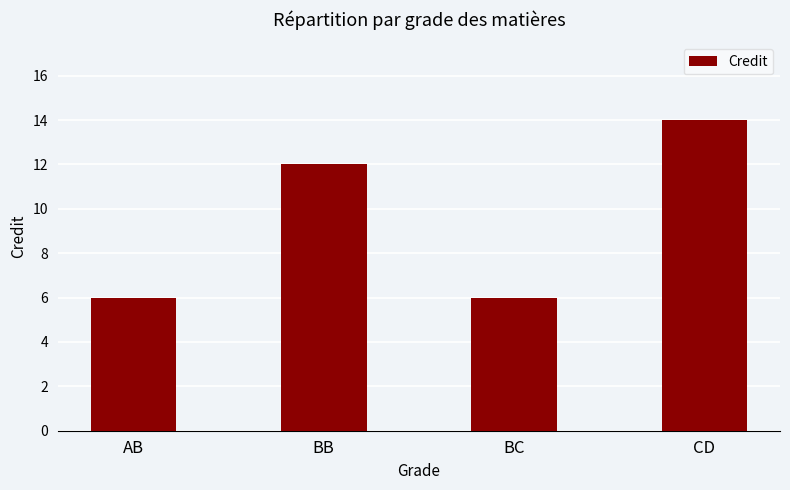

What is the greatest value displayed?

14